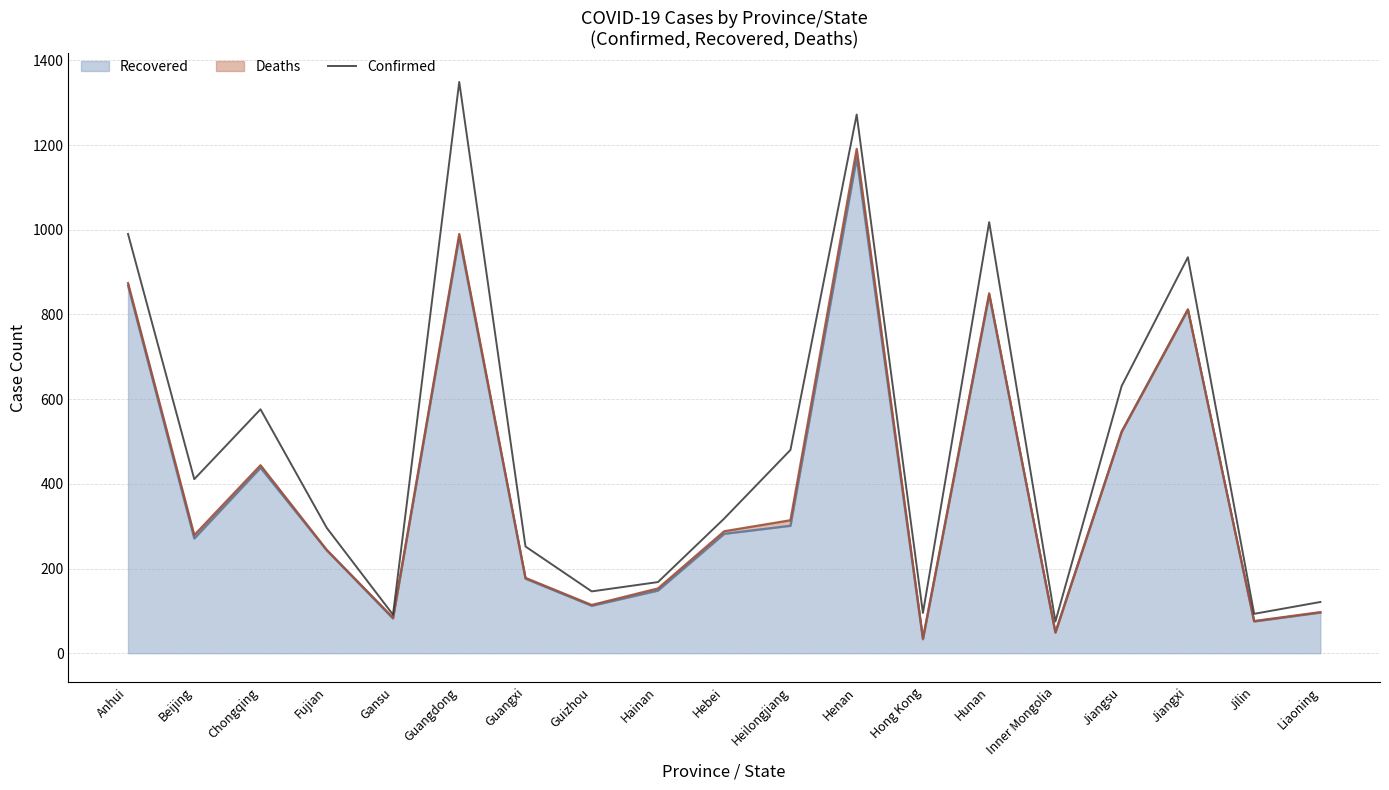

What is the sum of the values at Jilin and Hebei?

411